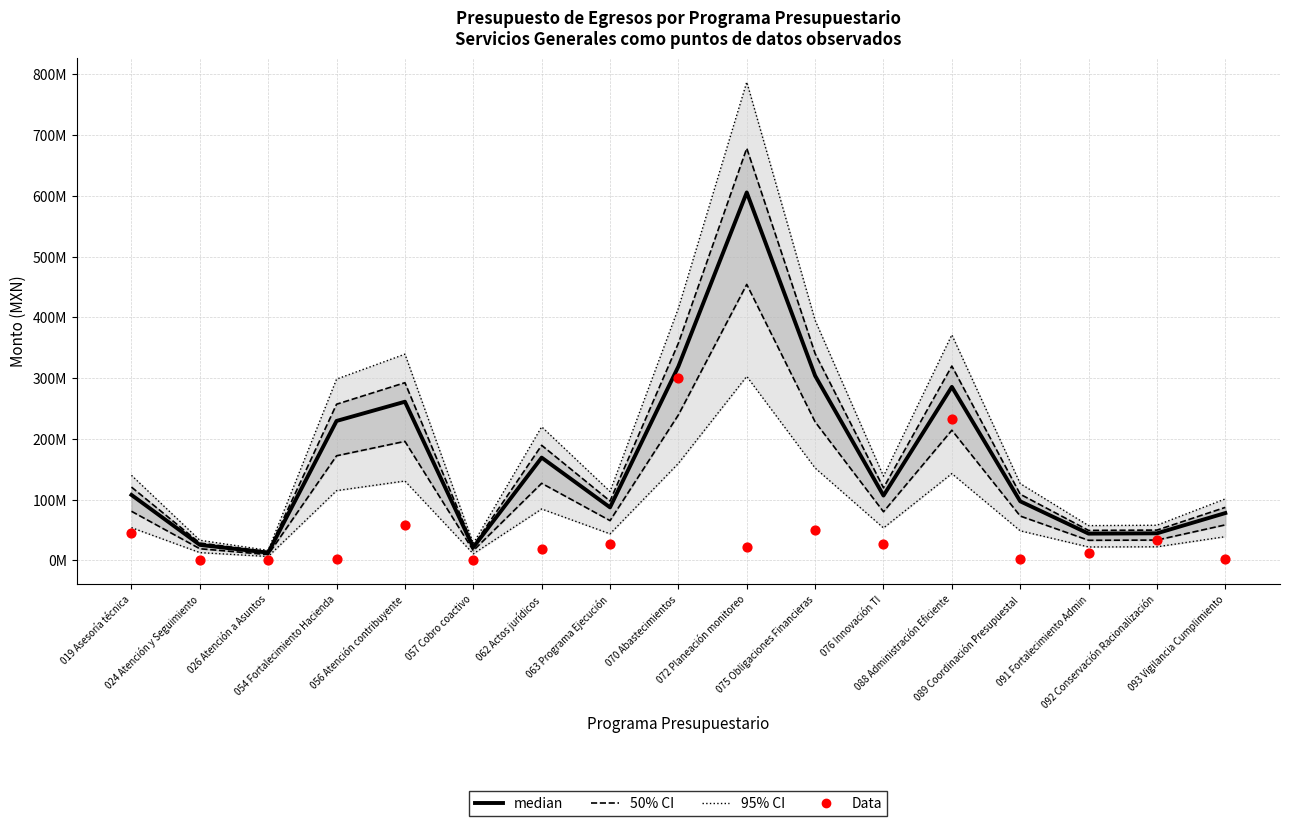

At how many categories does at least one series exceed 614014121?

1